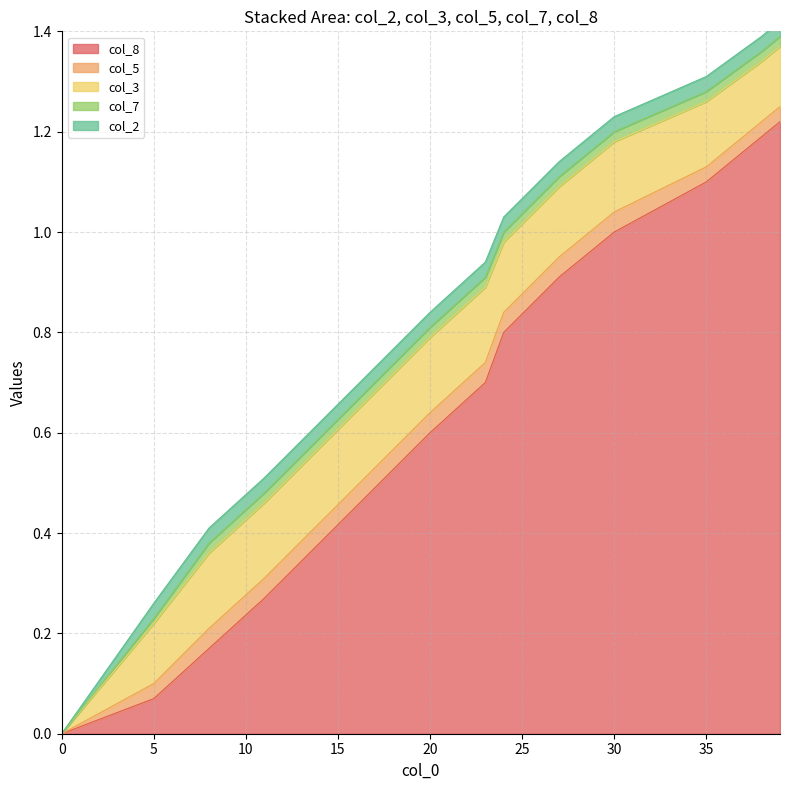

Count the number of data series in this chart.

5